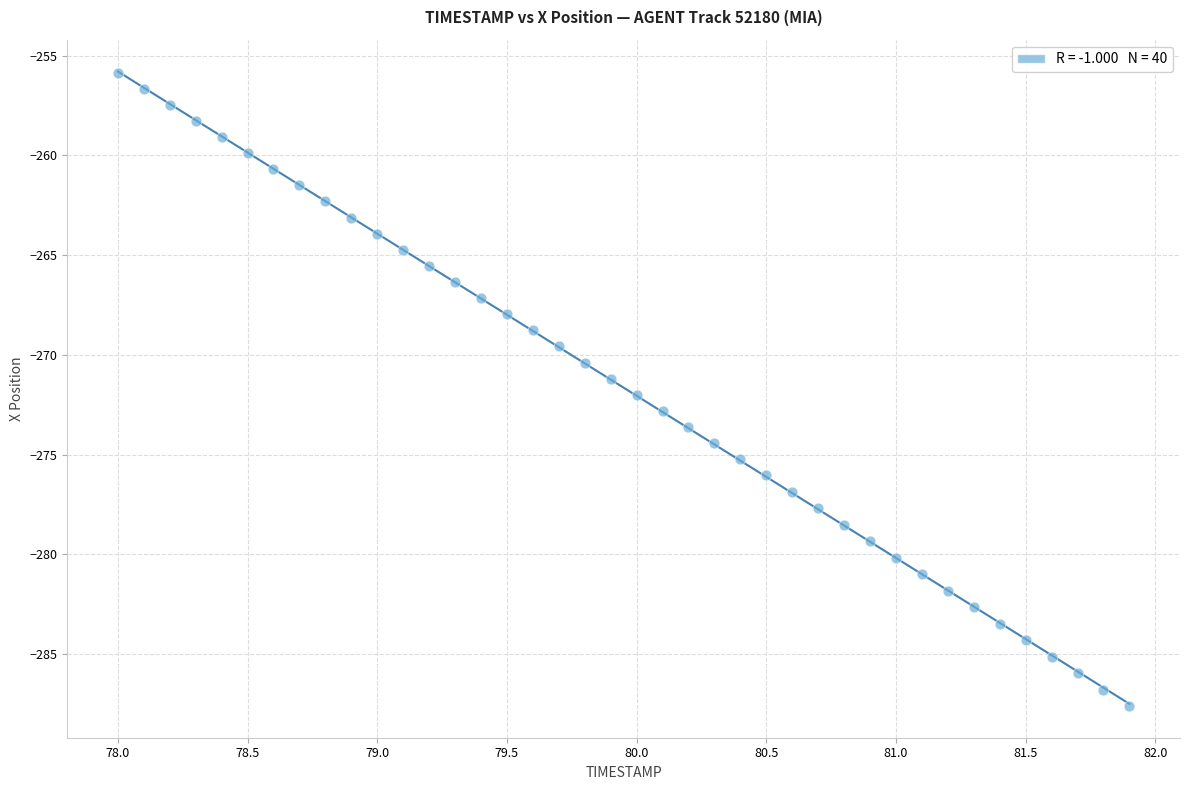

What is the range of X values (max minus min)?

3.9